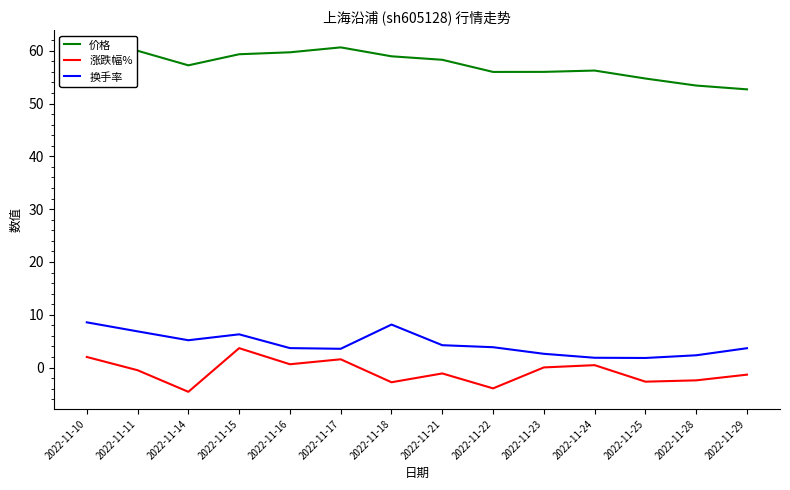

What is the lowest value of the 换手率 series?

1.8